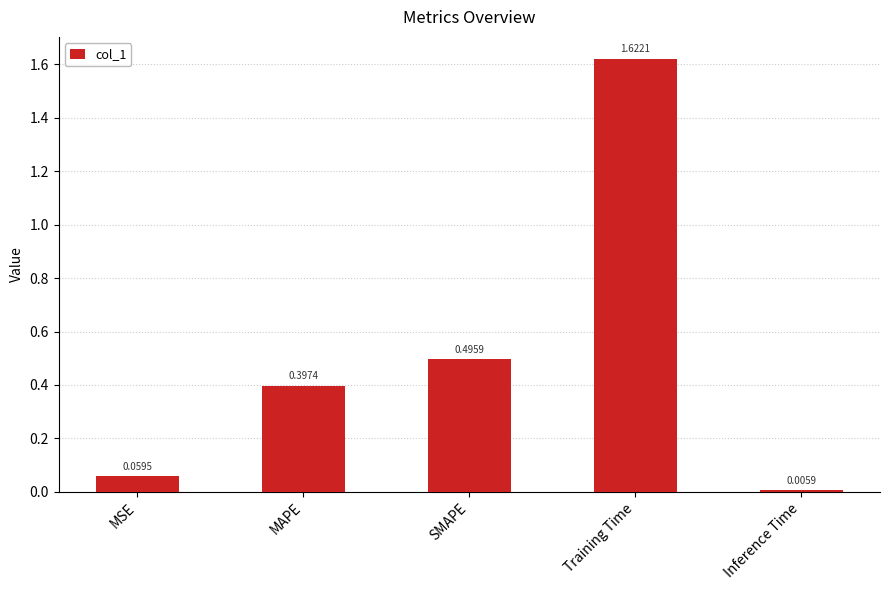

Where is the data nearest to the value 0?

Inference Time